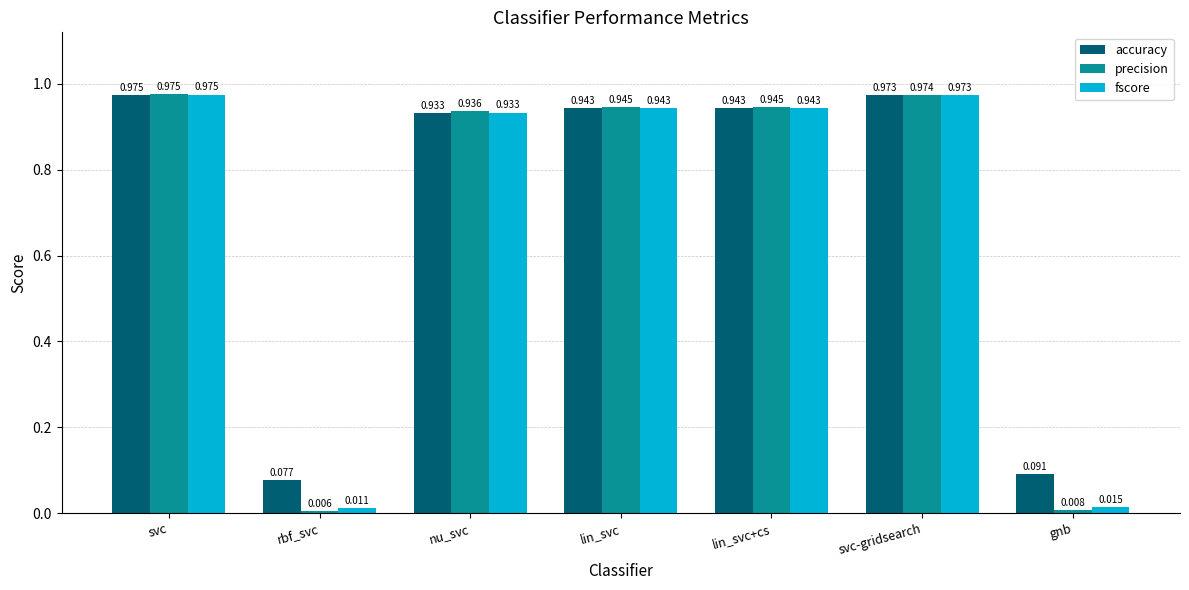

What is the total value across all series at lin_svc+cs?

2.8